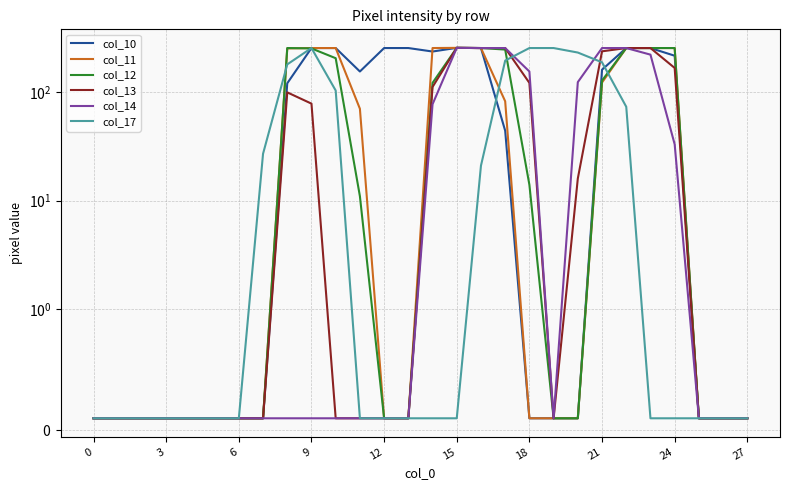

Which series ends up on top after the final intersection of col_13 and col_17?

col_13